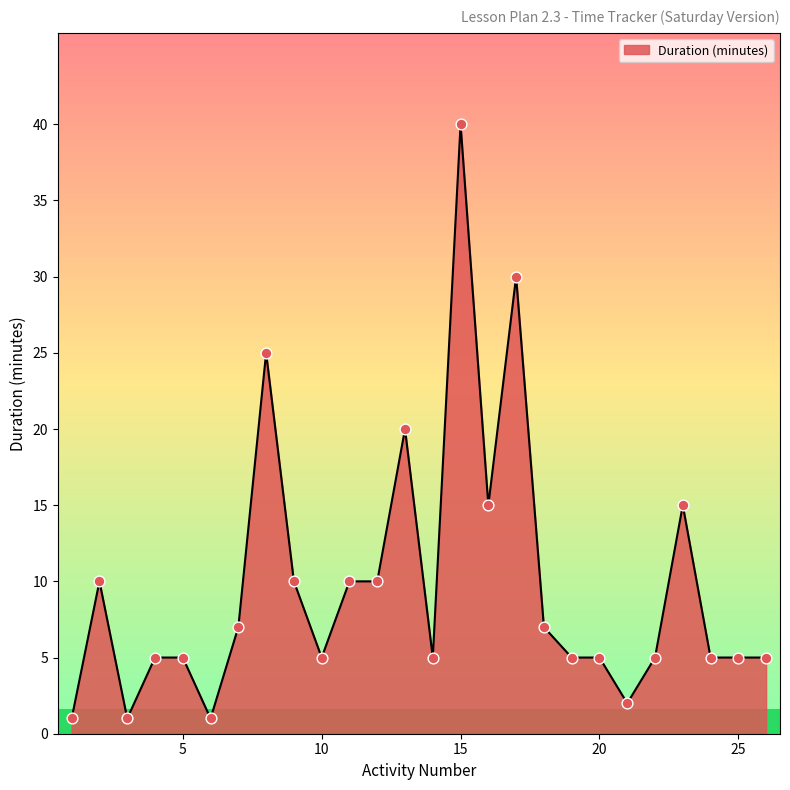

What is the difference between the maximum and minimum values?

39